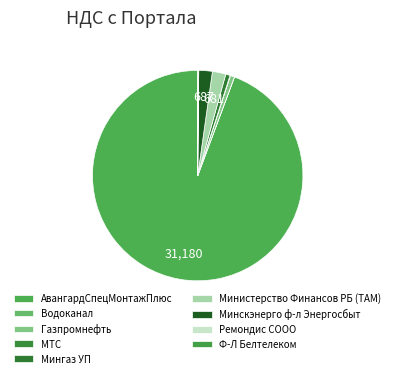

How much of the chart is everything except АвангардСпецМонтажПлюс?

5.7%